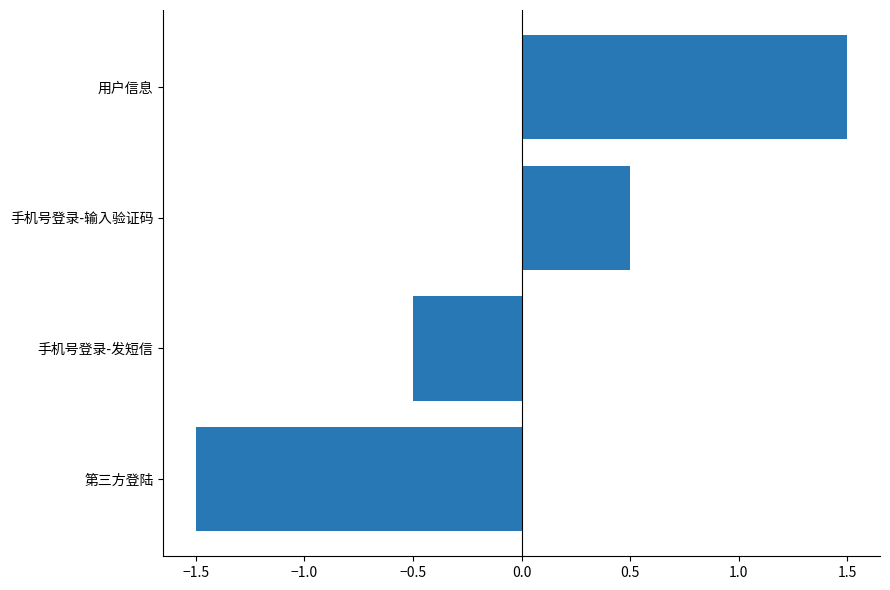

List the labels in order of value, smallest first.

第三方登陆, 手机号登录-发短信, 手机号登录-输入验证码, 用户信息